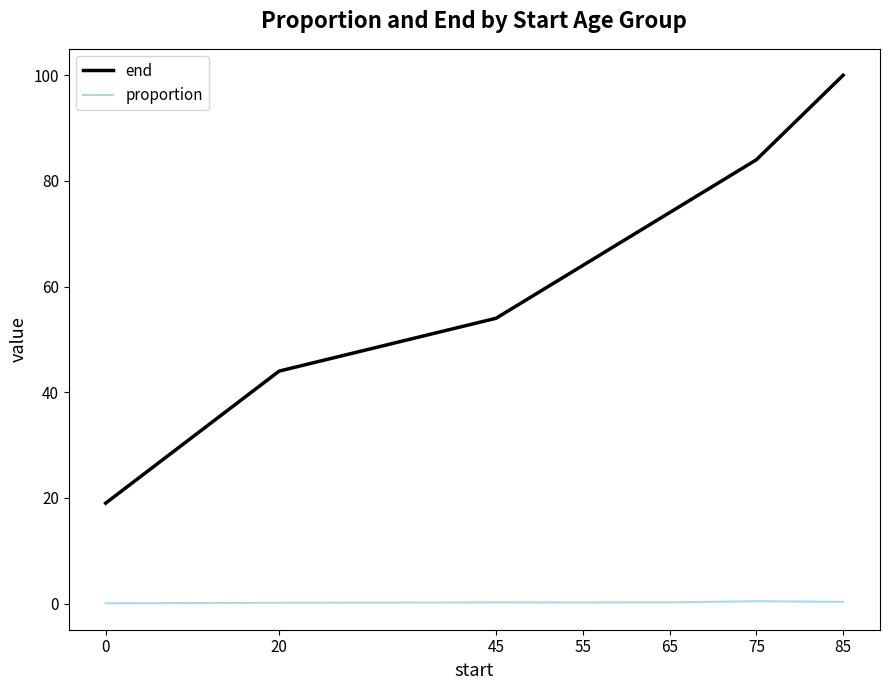

What is the sum of the end values at 75 and 20?

128.0